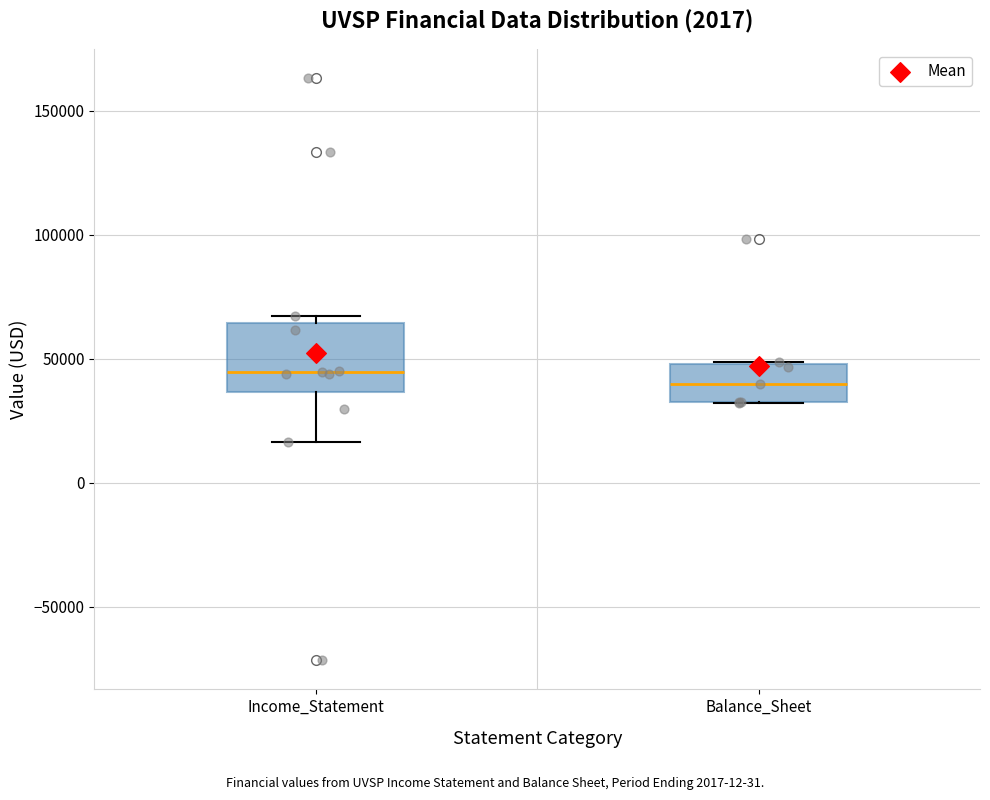

Reading left to right, read every box against the y-axis: the position of its median line, the range the box covers, and the ends of its whiskers. The values are not printed on the chart, so give them approximately, as read against the axis.

Income_Statement: median 45000, box 35000 to 65000, whiskers 15000 to 65000 (just above the box's upper edge)
Balance_Sheet: median 40000, box 35000 to 50000, whiskers 30000 to 50000